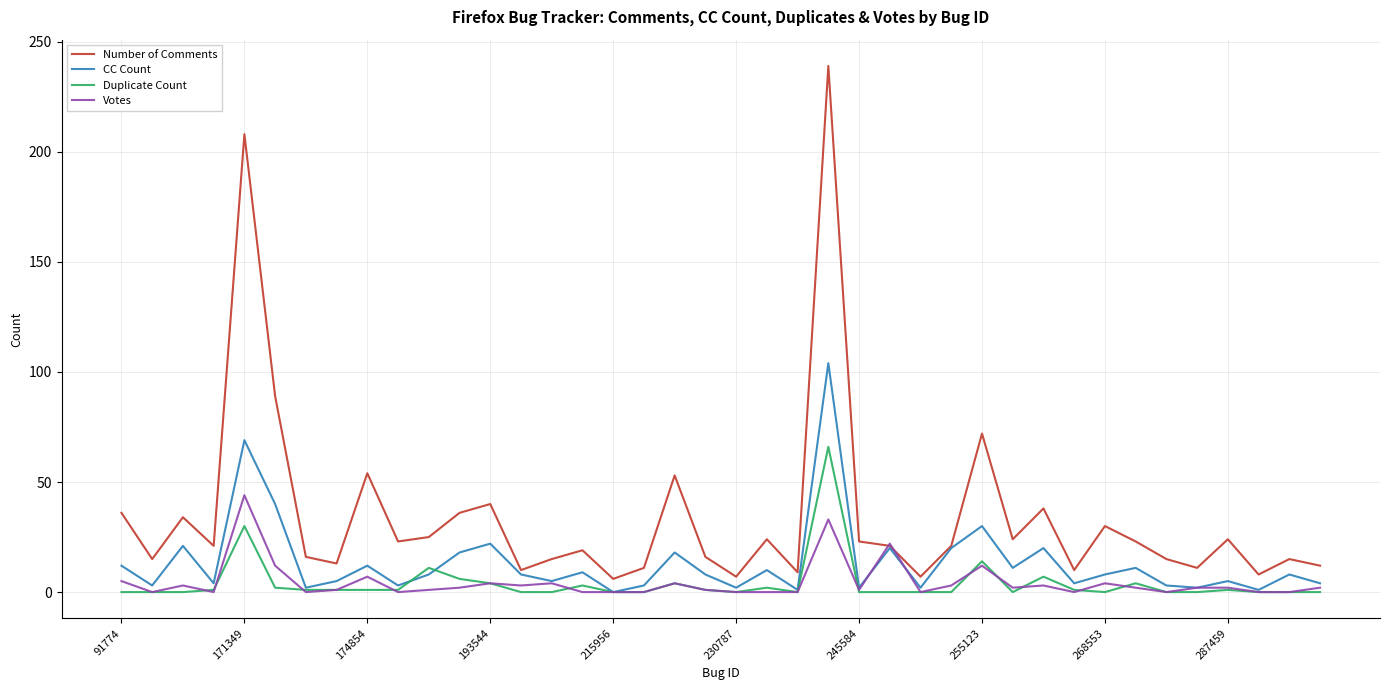

What is the maximum value shown in the chart?

239